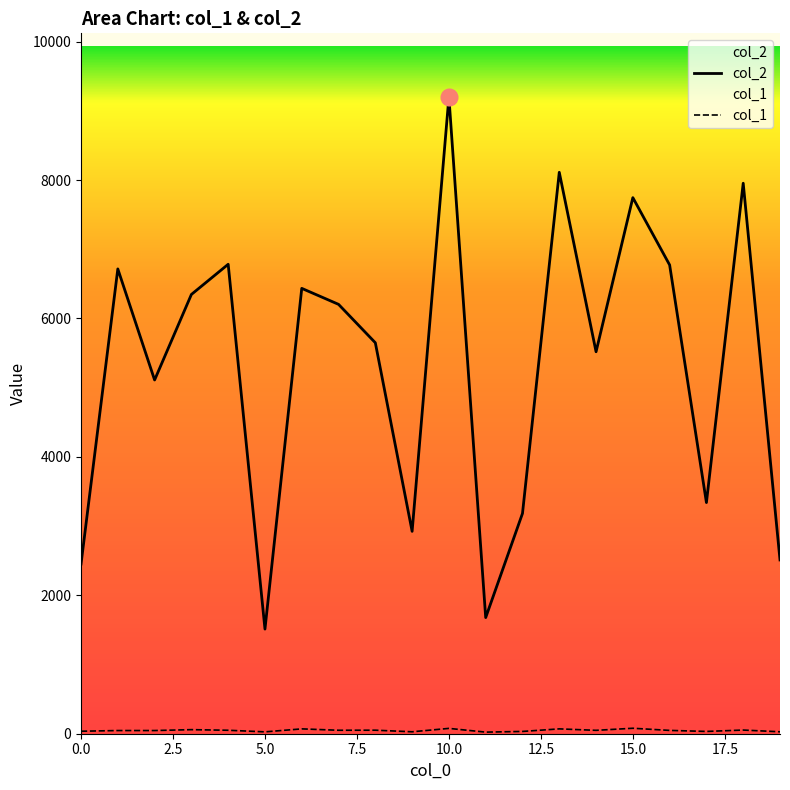

At which category is the sum across all series the highest?

10.0